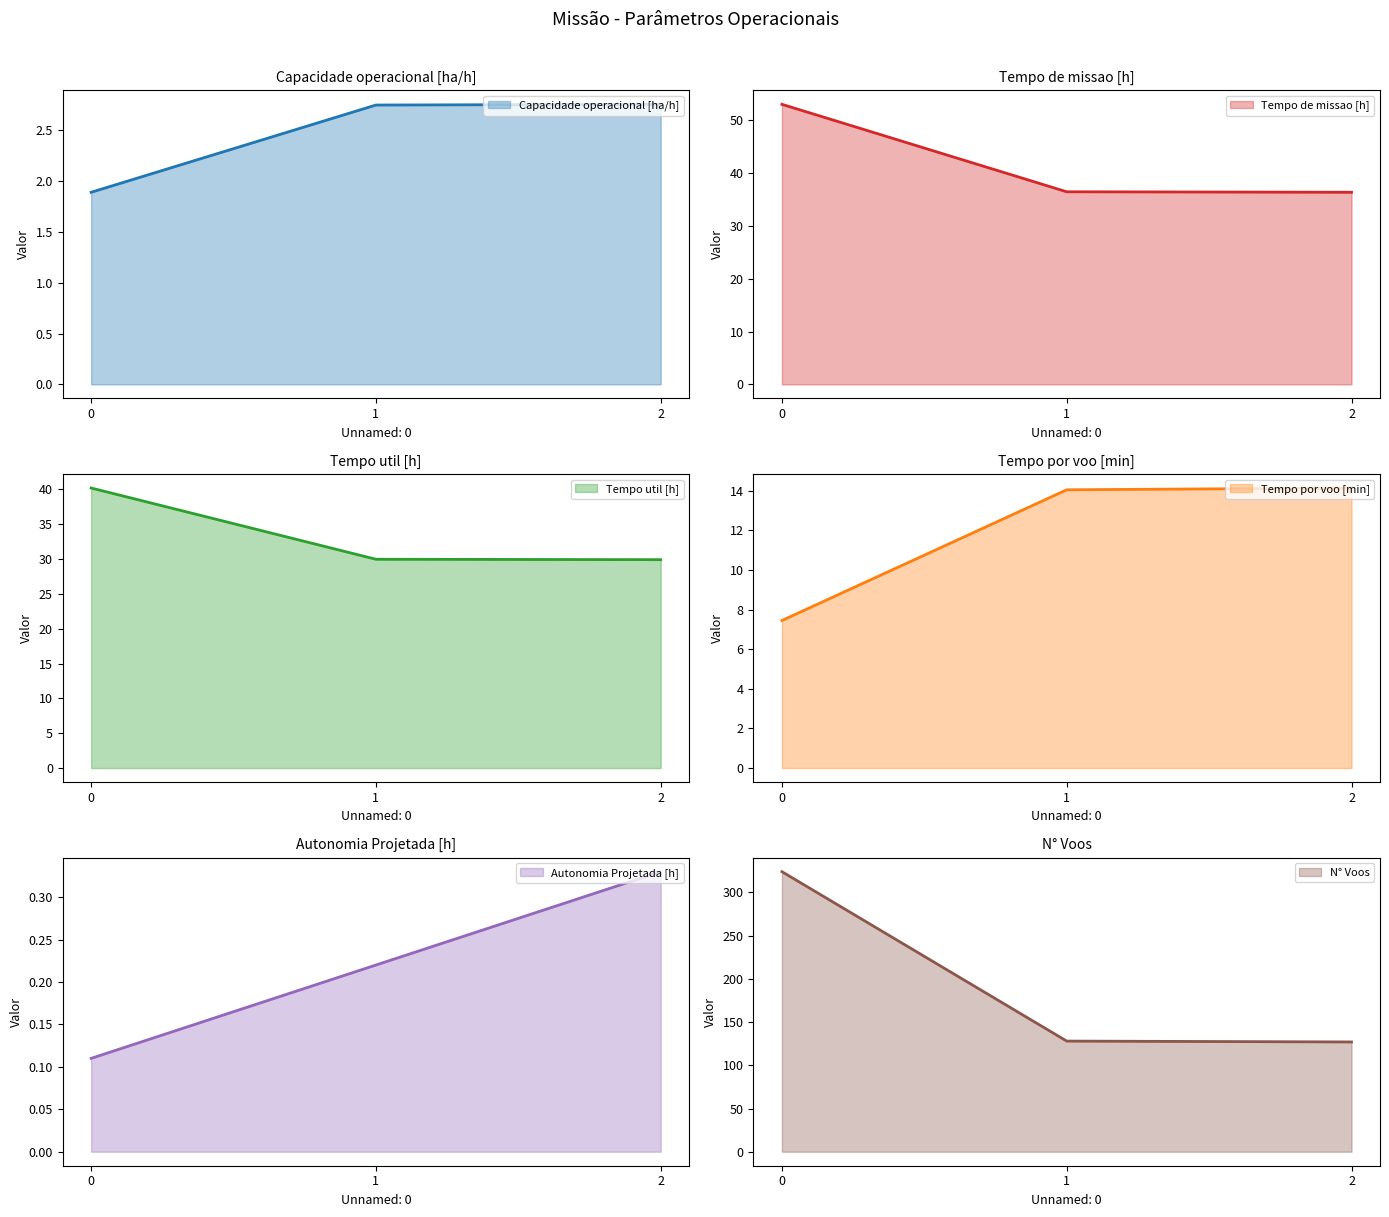

Does the chart have visible grid lines?

No